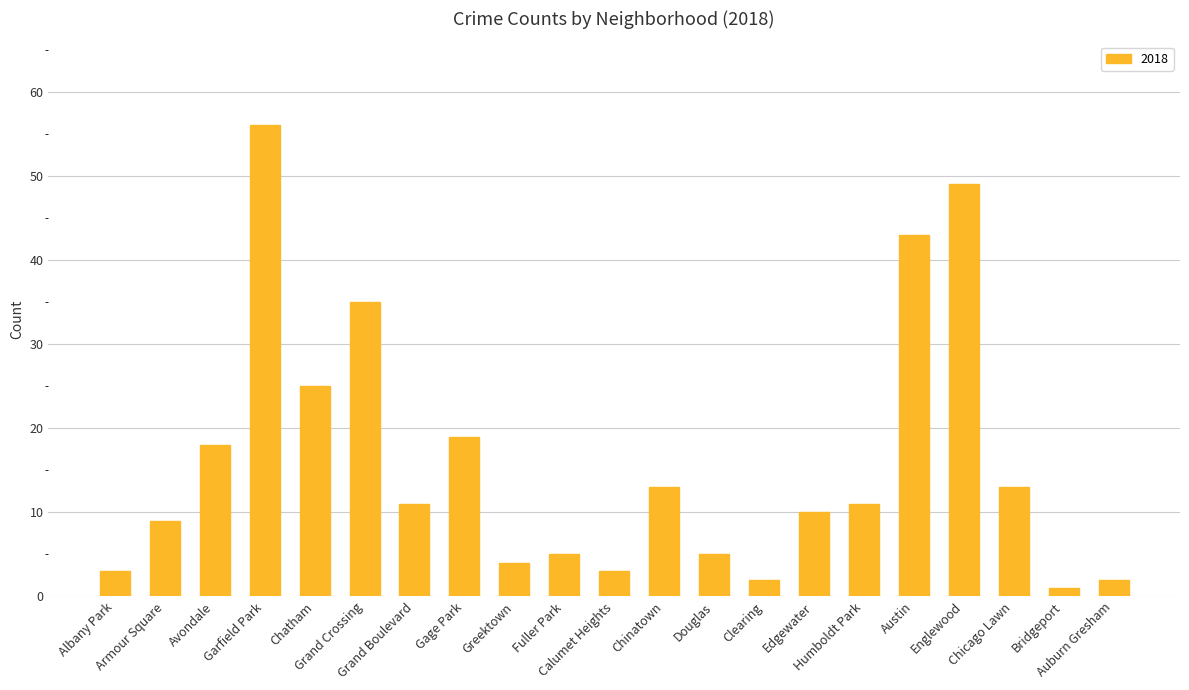

What is the smallest value displayed?

1